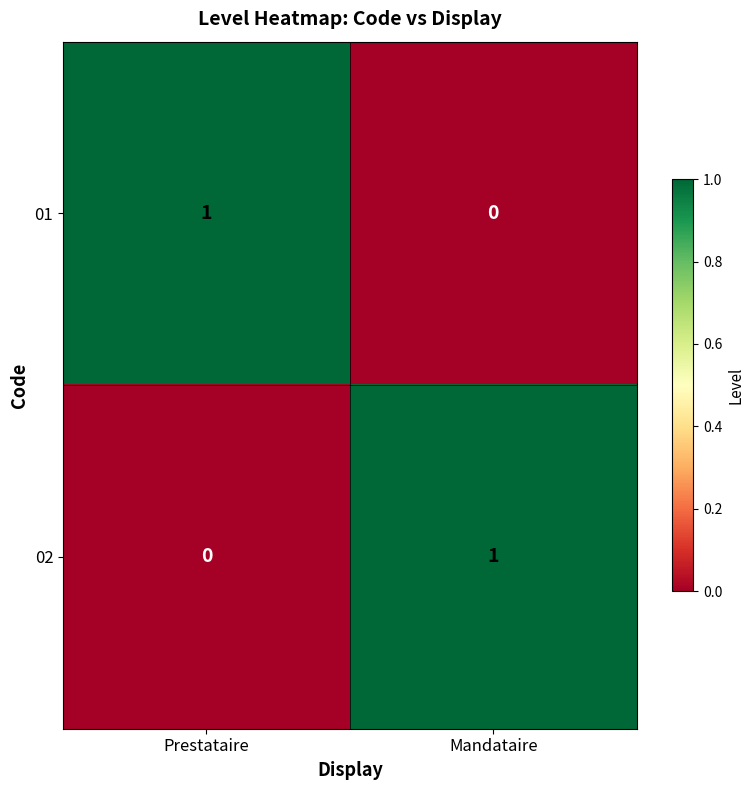

Where is 01 nearest to the value 0?

Mandataire